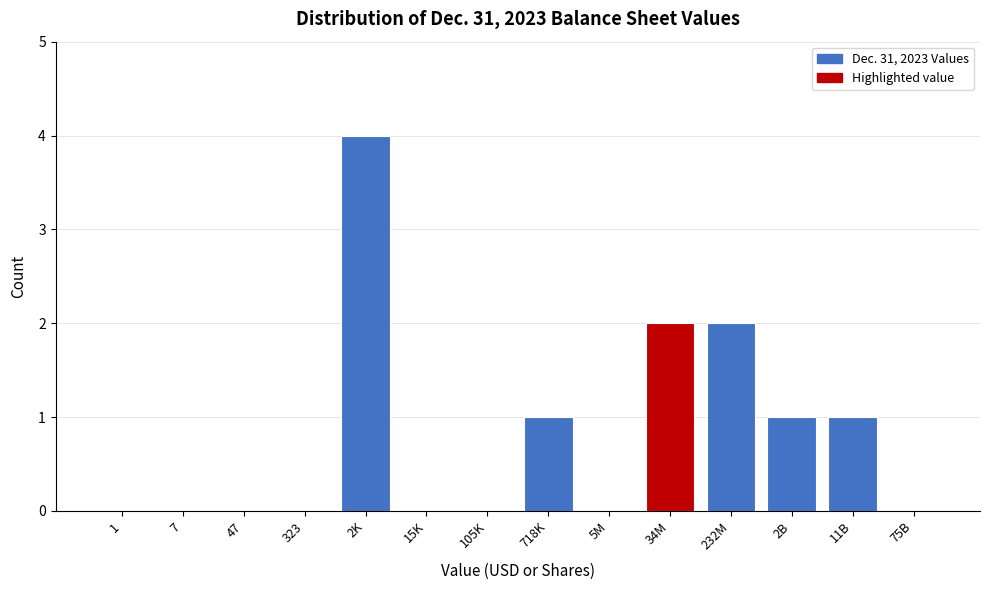

Reading left to right, extract all data points from this chart.

1=0	7=0	47=0	323=0	2K=4	15K=0	105K=0	718K=1	5M=0	34M=2	232M=2	2B=1	11B=1	75B=0